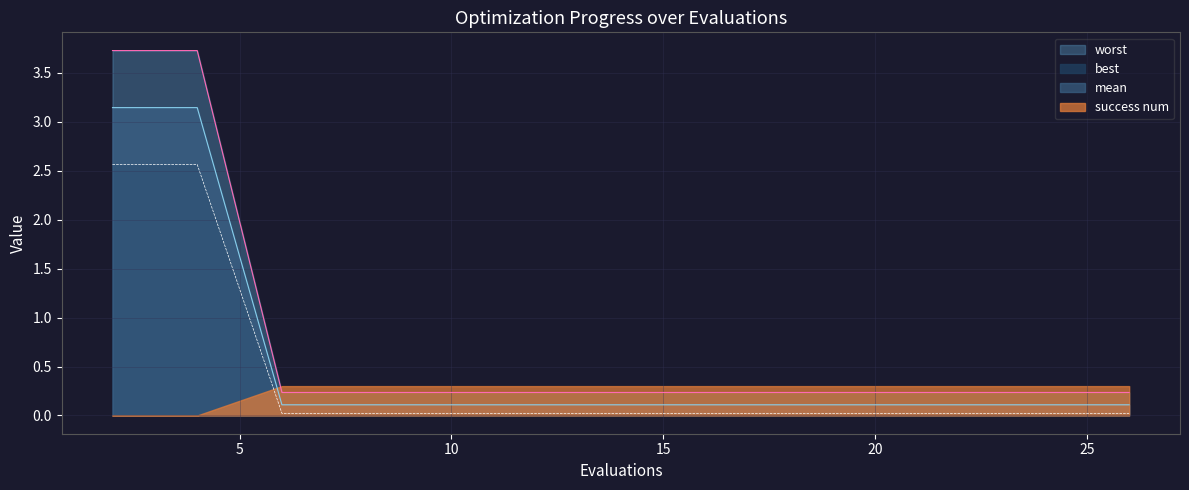

True or false: worst has a value of 0.2 at 20.

True